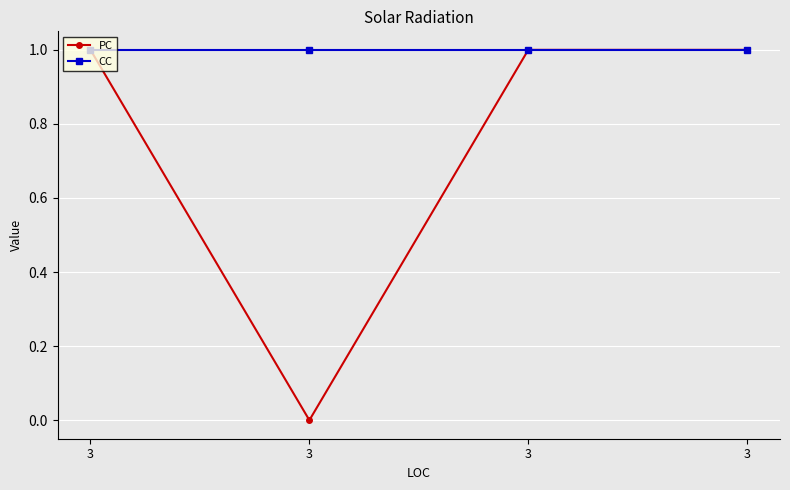

At which category does the chart reach its minimum across all series?

3